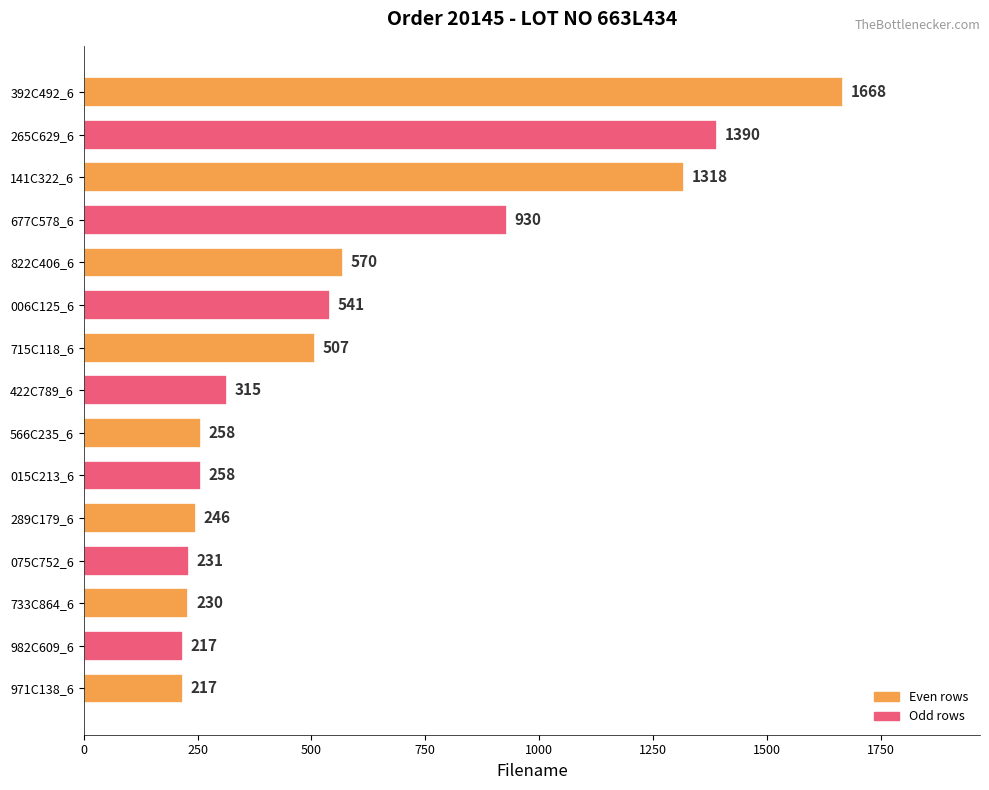

What is the change in value from 677C578_6 to 422C789_6?

-615